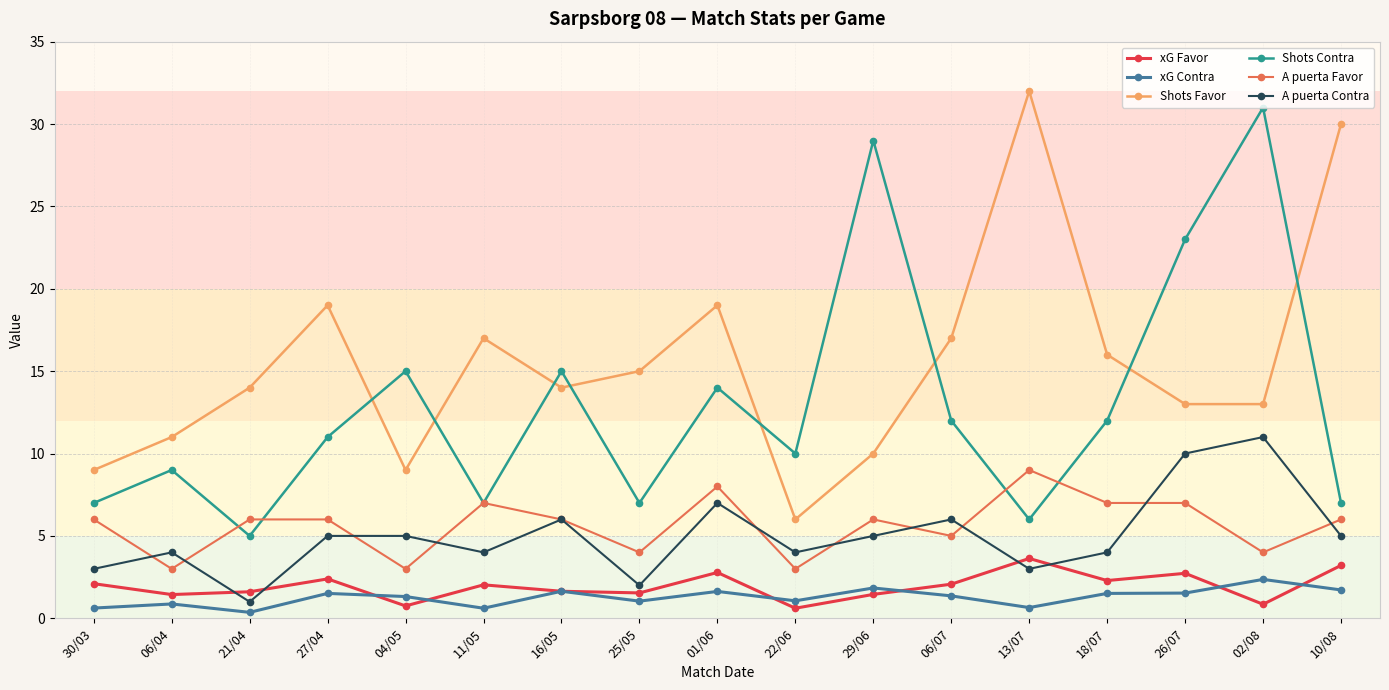

Which category has the lowest value in the Shots Contra series?

21/04